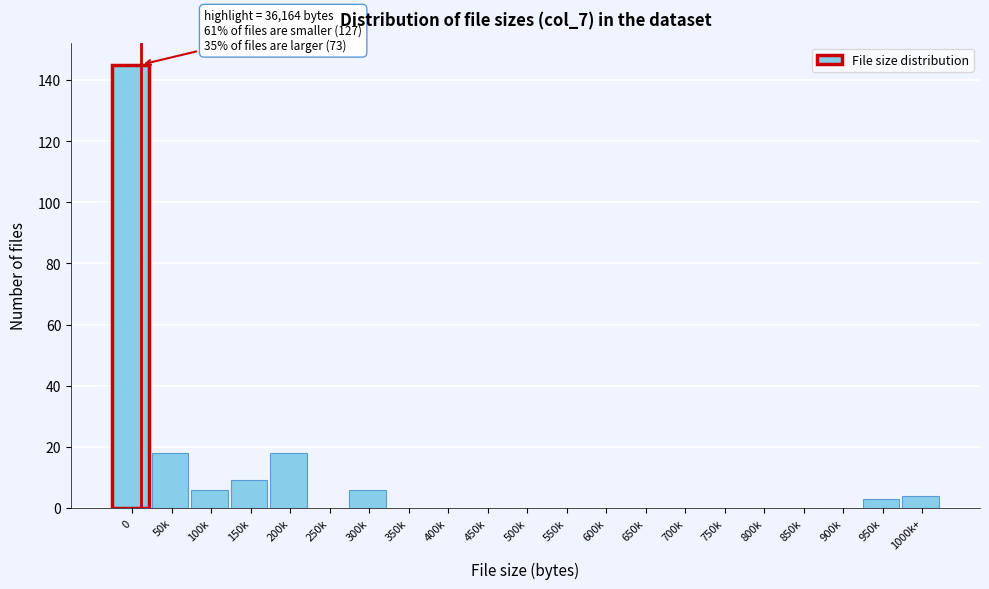

Reading left to right, what are all the values shown in this chart?

0=145	50k=18	100k=6	150k=9	200k=18	250k=0	300k=6	350k=0	400k=0	450k=0	500k=0	550k=0	600k=0	650k=0	700k=0	750k=0	800k=0	850k=0	900k=0	950k=3	1000k+=4